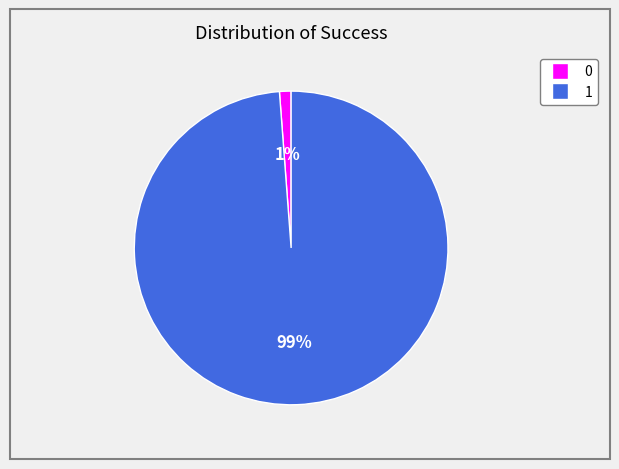

To the nearest percent, what portion does 0 represent?

1%